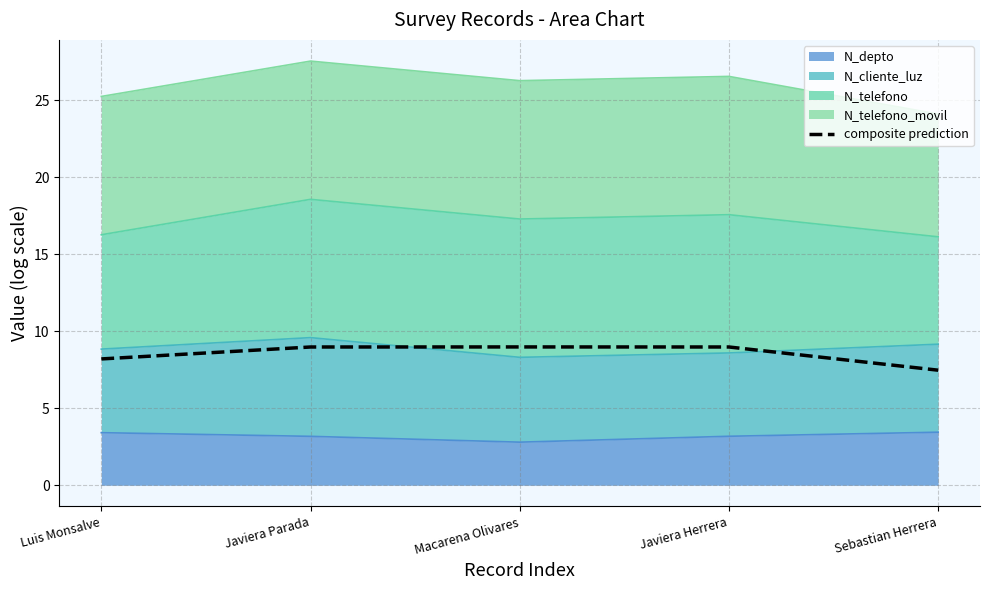

What is the average value?

8.5